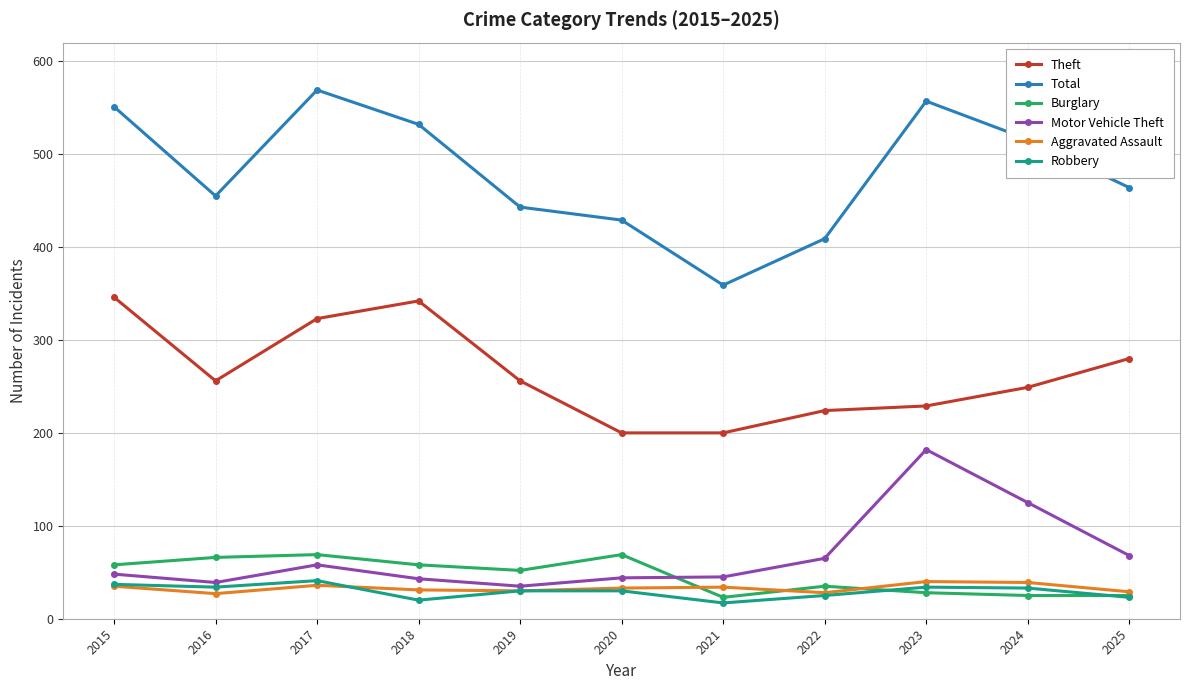

The Robbery series shows 30 at 2019. True or false?

True